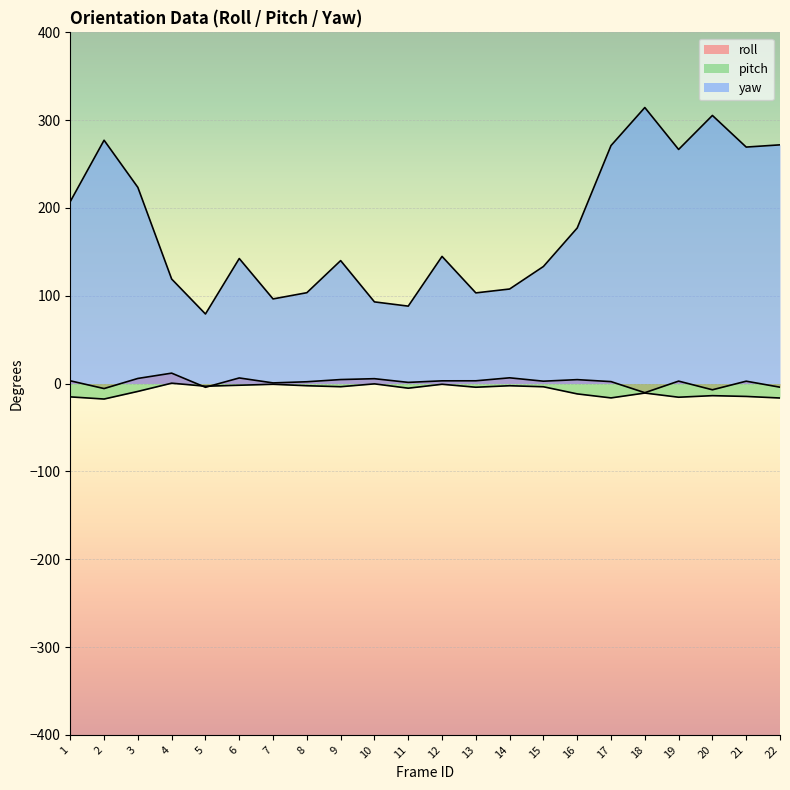

What is the value of the roll point at the 14th from the left?

6.6